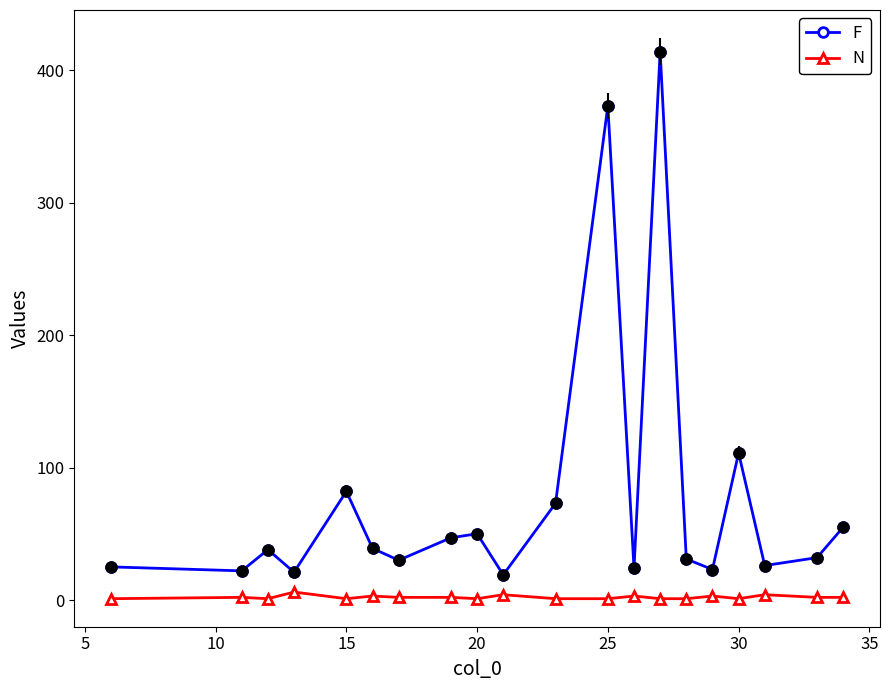

Which series has the widest spread of values?

F